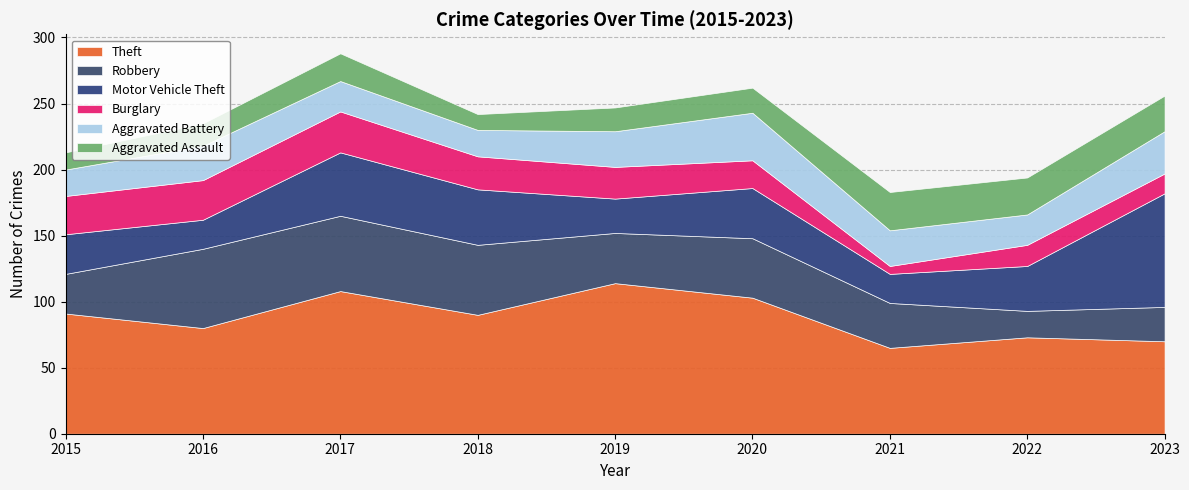

How many data points in Aggravated Battery are above 26?

4